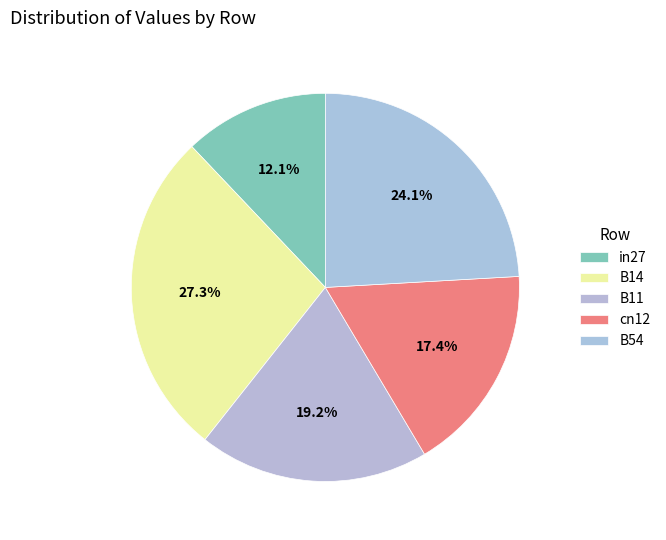

What percentage is the B11 slice, to the nearest percent?

19%